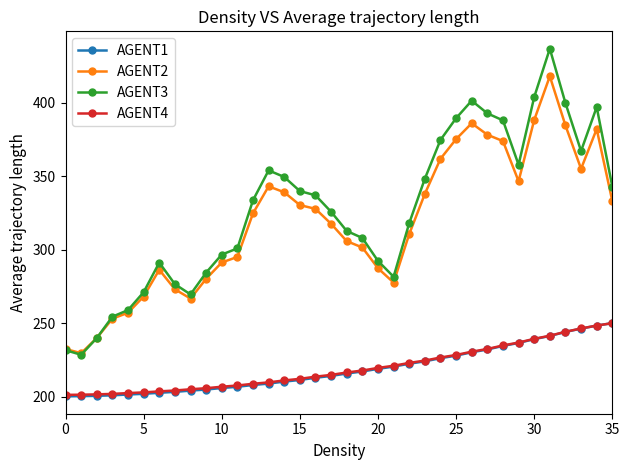

Which series has the largest range (max minus min)?

AGENT3